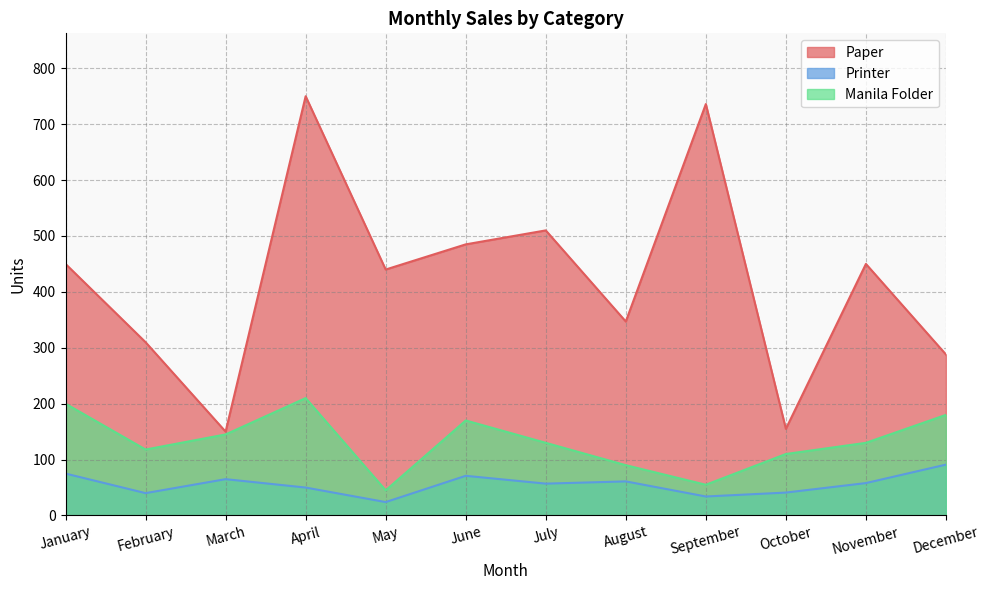

In Printer, how many points are higher than both neighbors (excluding endpoints)?

3